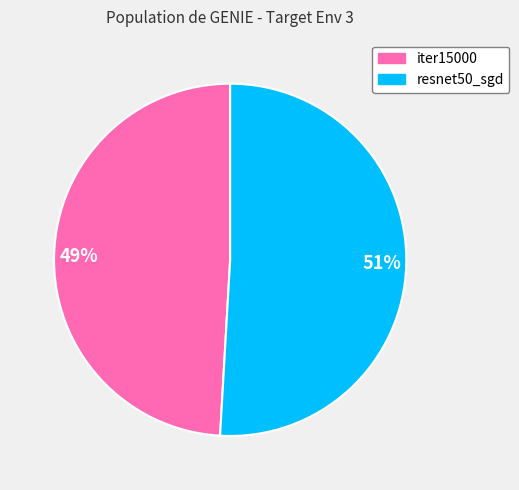

What is the smallest slice in the pie chart?

iter15000